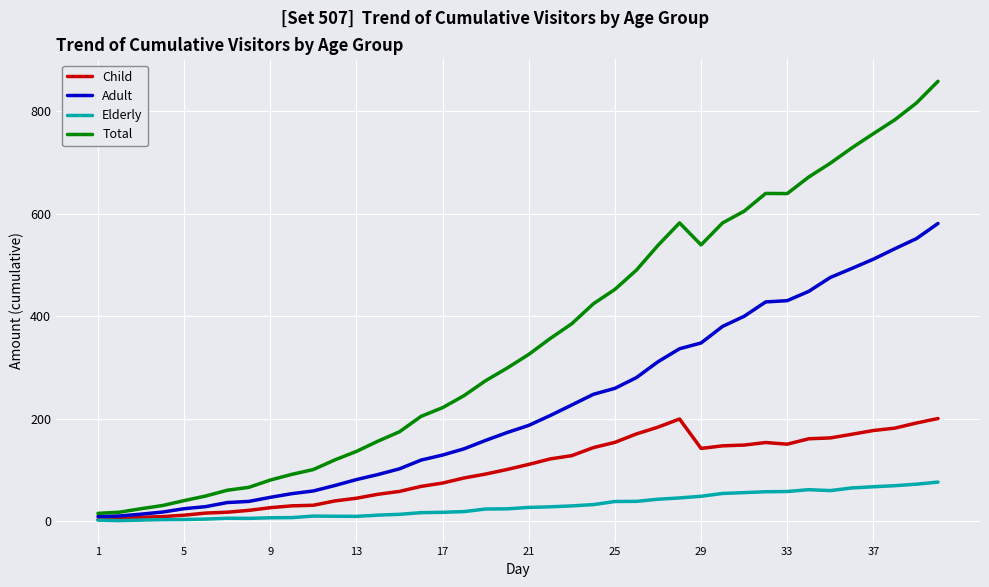

List the series in order of their peak value, highest first.

Total, Adult, Child, Elderly